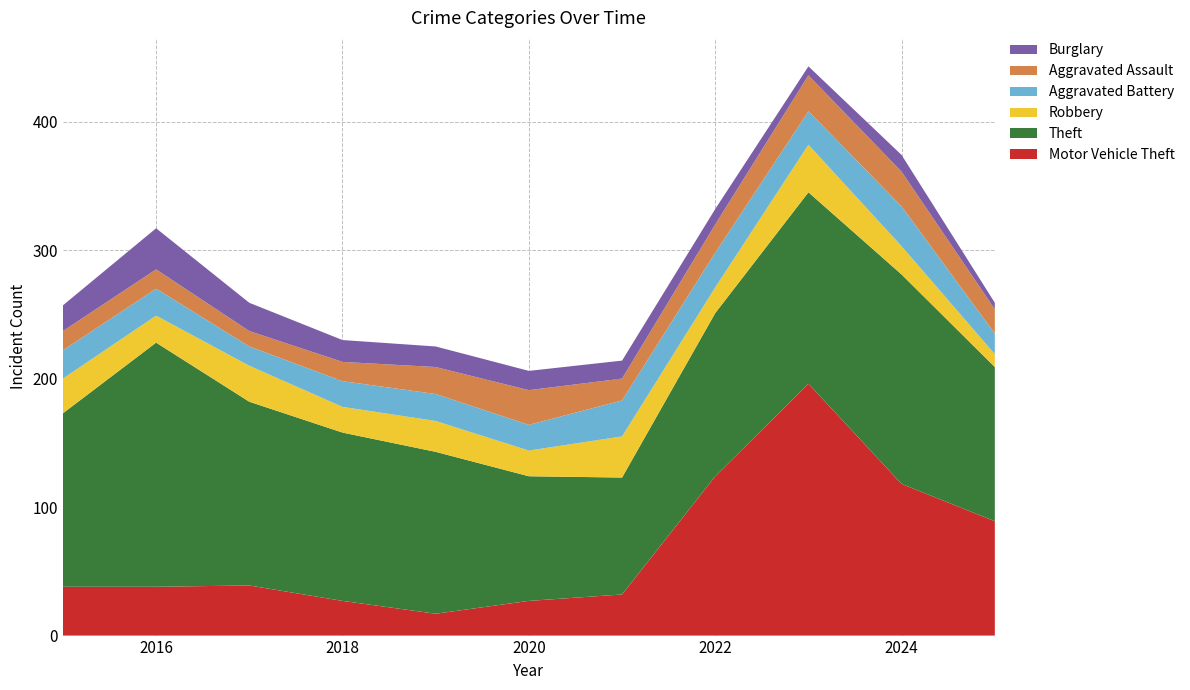

Reading left to right, list all the values displayed in this chart.

Motor Vehicle Theft: 38	38	39	27	17	27	32	124	196	118	89
Theft: 135	190	143	131	126	97	91	127	149	163	120
Robbery: 27	21	28	20	24	20	32	20	37	22	10
Aggravated Battery: 22	21	15	20	21	20	28	27	26	31	16
Aggravated Assault: 15	15	12	15	21	27	17	22	28	27	19
Burglary: 20	32	22	17	16	15	14	12	7	13	5